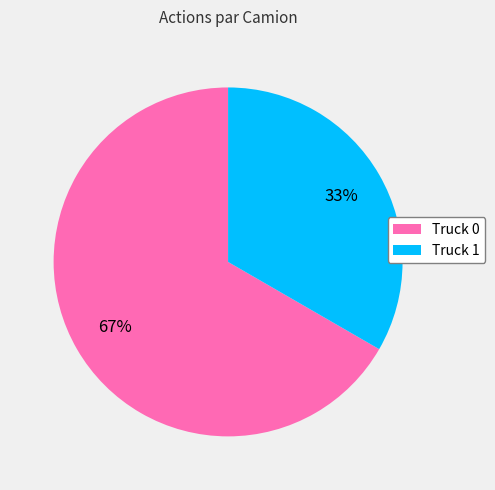

To the nearest percent, what percentage of the pie is Truck 0?

67%